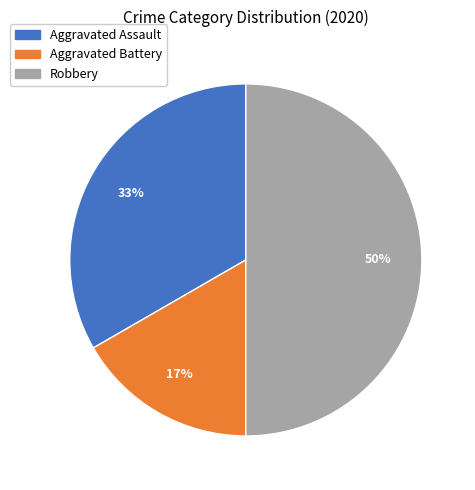

How many segments does this pie chart have?

3